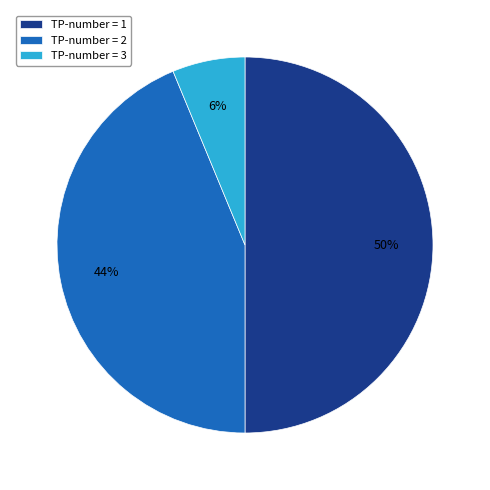

Which category has the biggest portion of the pie?

TP-number = 1